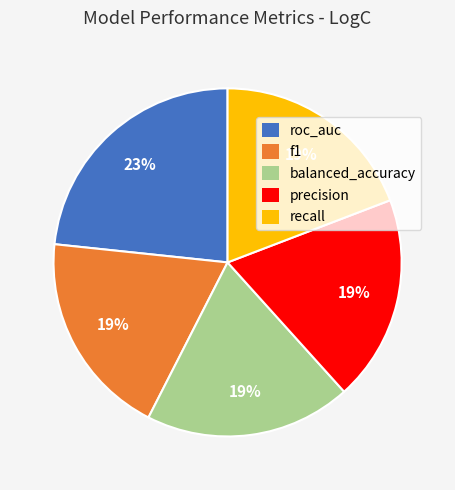

To the nearest percent, what is the difference between the precision and roc_auc slice percentages?

4%